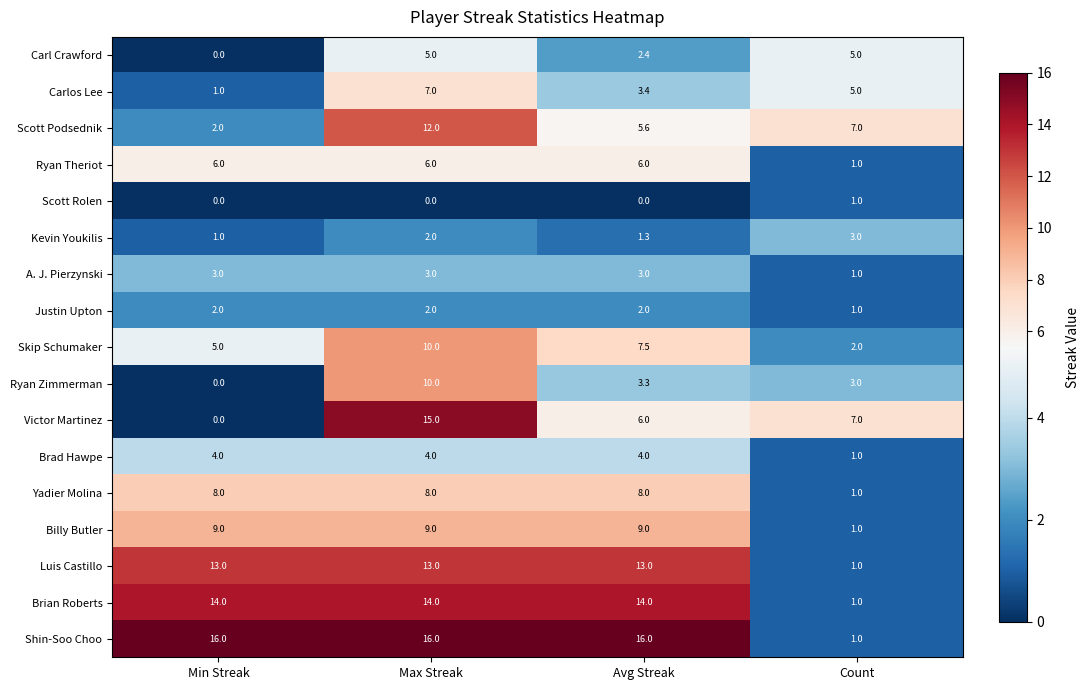

True or false: Victor Martinez has a value of 15.0 at Max Streak.

True